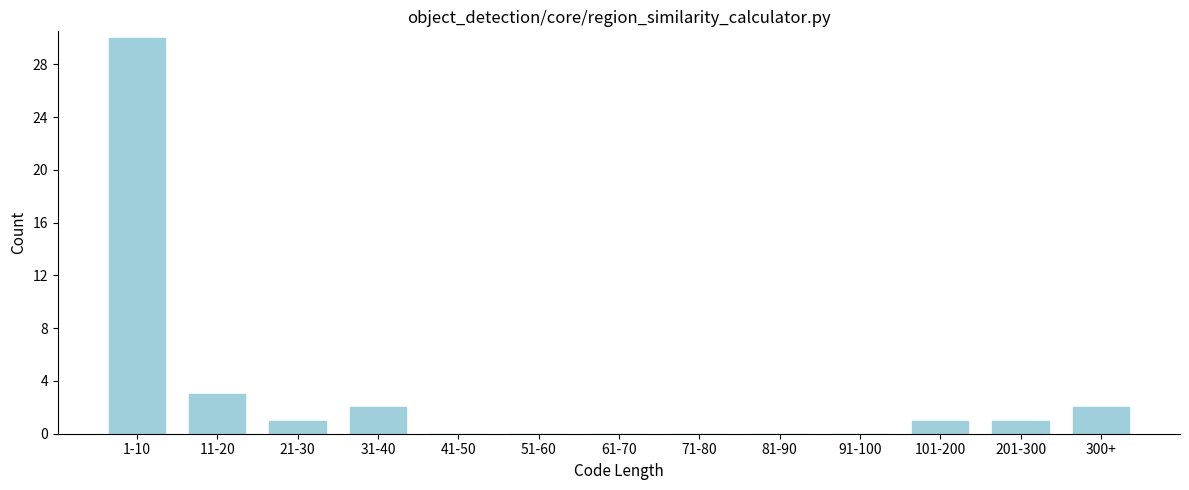

Reading left to right, extract all data points from this chart.

1-10=30	11-20=3	21-30=1	31-40=2	41-50=0	51-60=0	61-70=0	71-80=0	81-90=0	91-100=0	101-200=1	201-300=1	300+=2